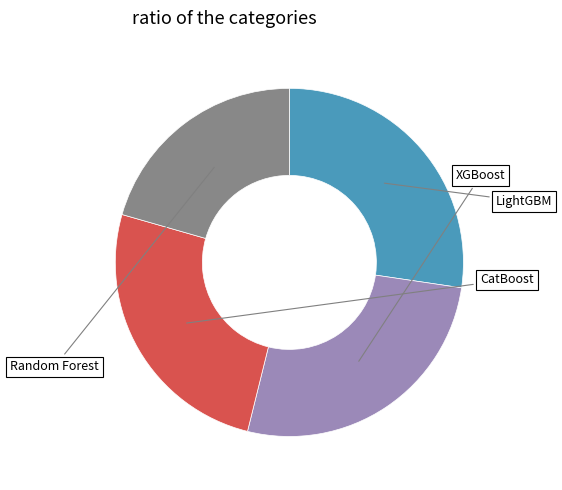

Count the number of slices in the pie.

4